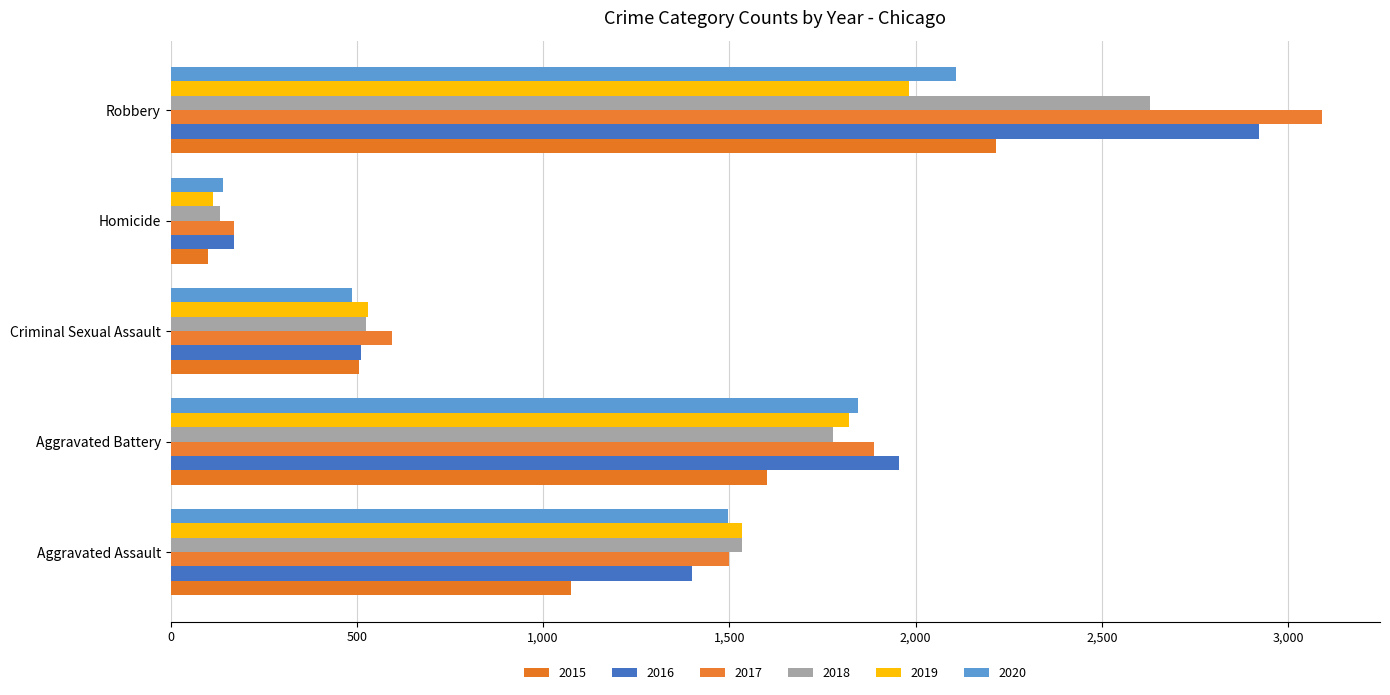

At how many categories does at least one series exceed 702?

3